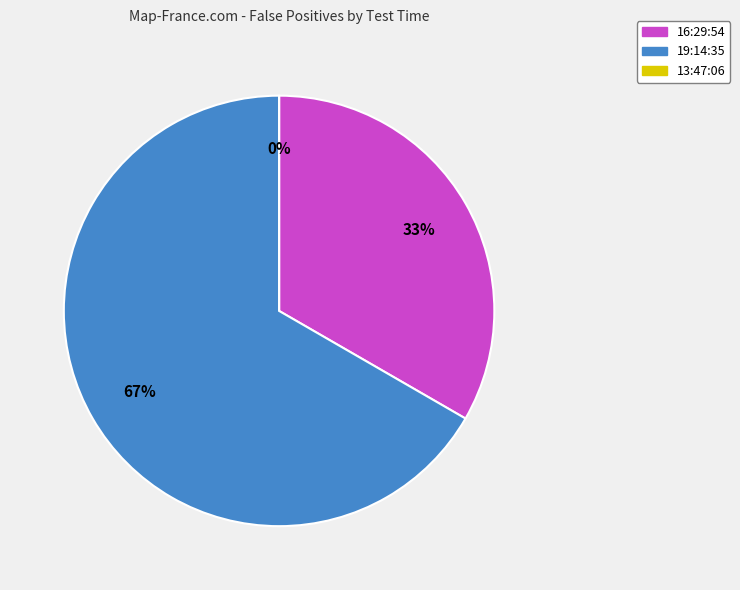

What is the total percentage of 16:29:54 and 19:14:35?

100.0%